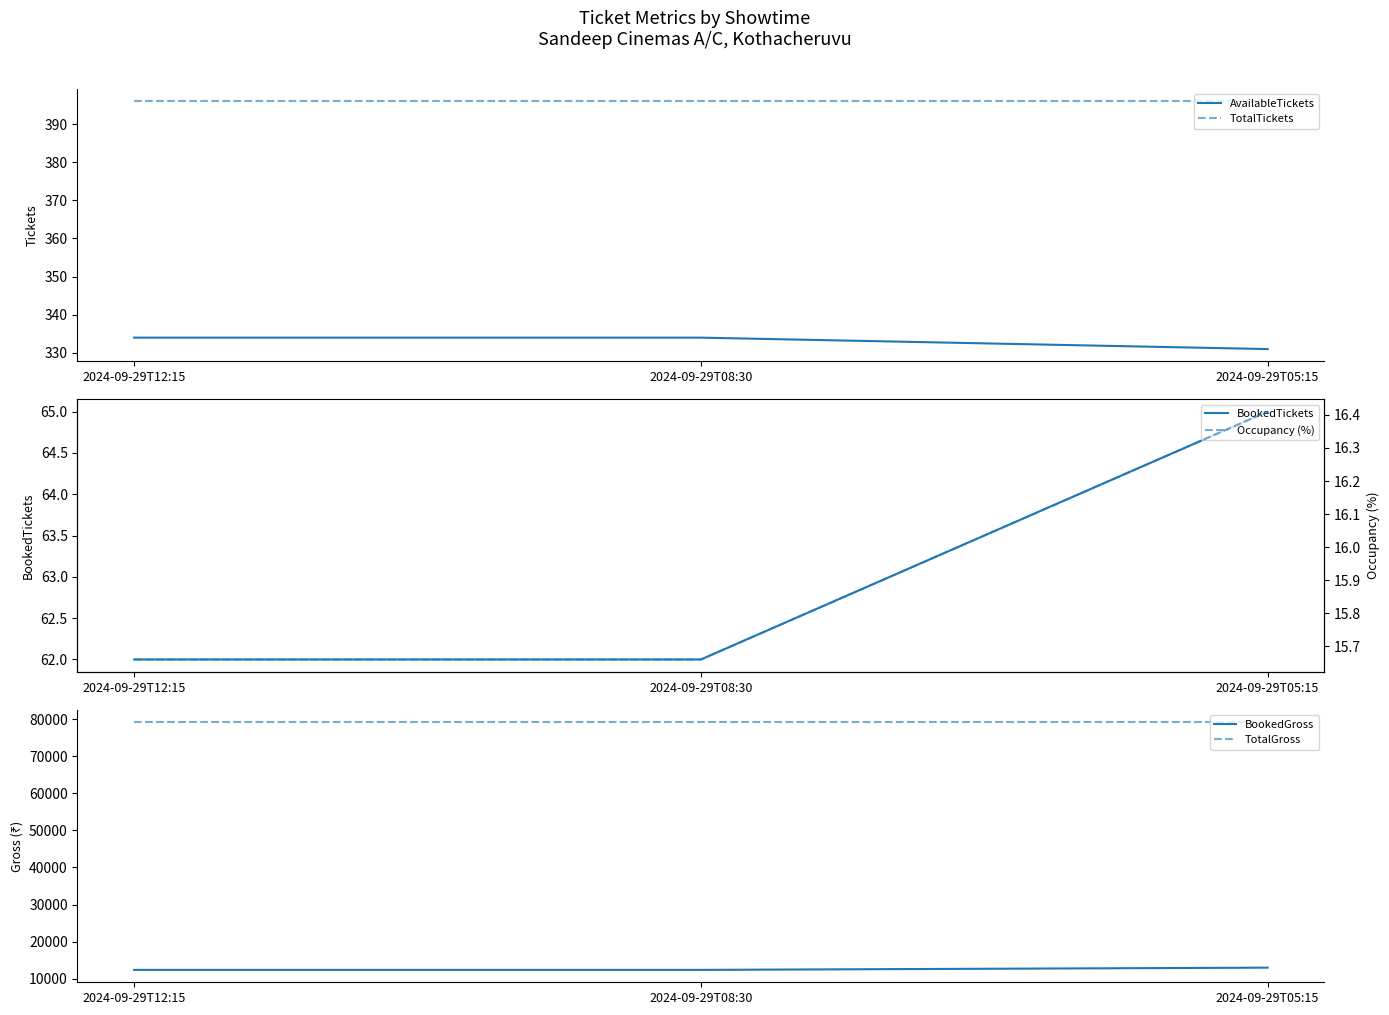

How many lines are shown in the chart?

6